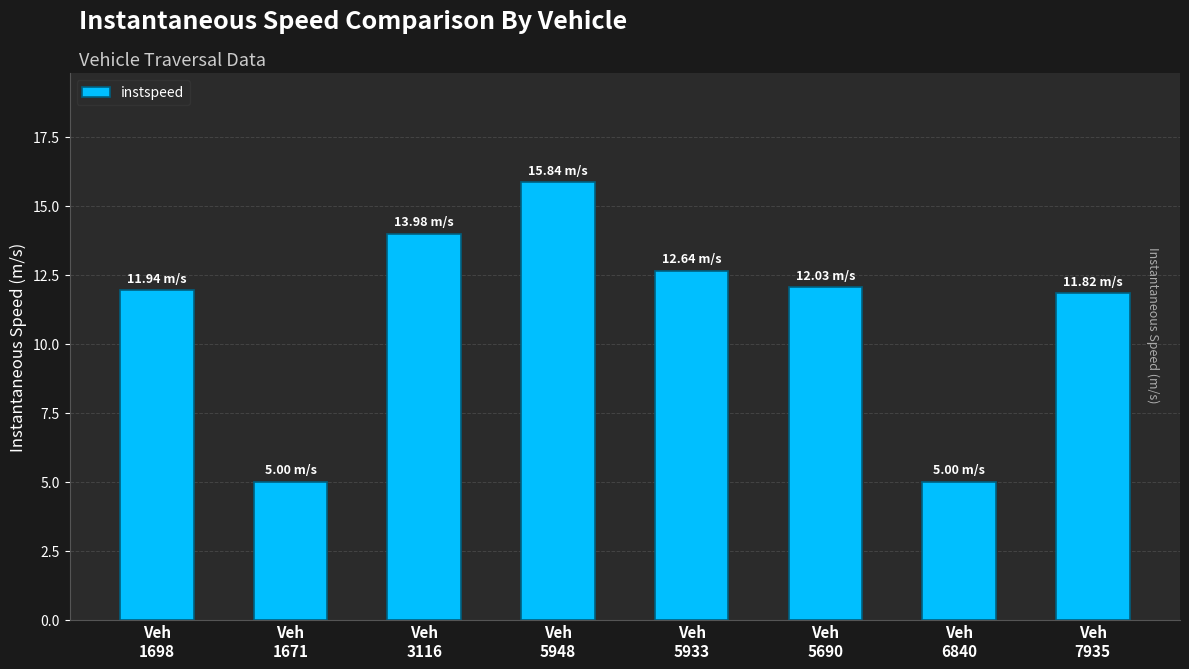

What is the difference between the maximum and second lowest values?

10.8